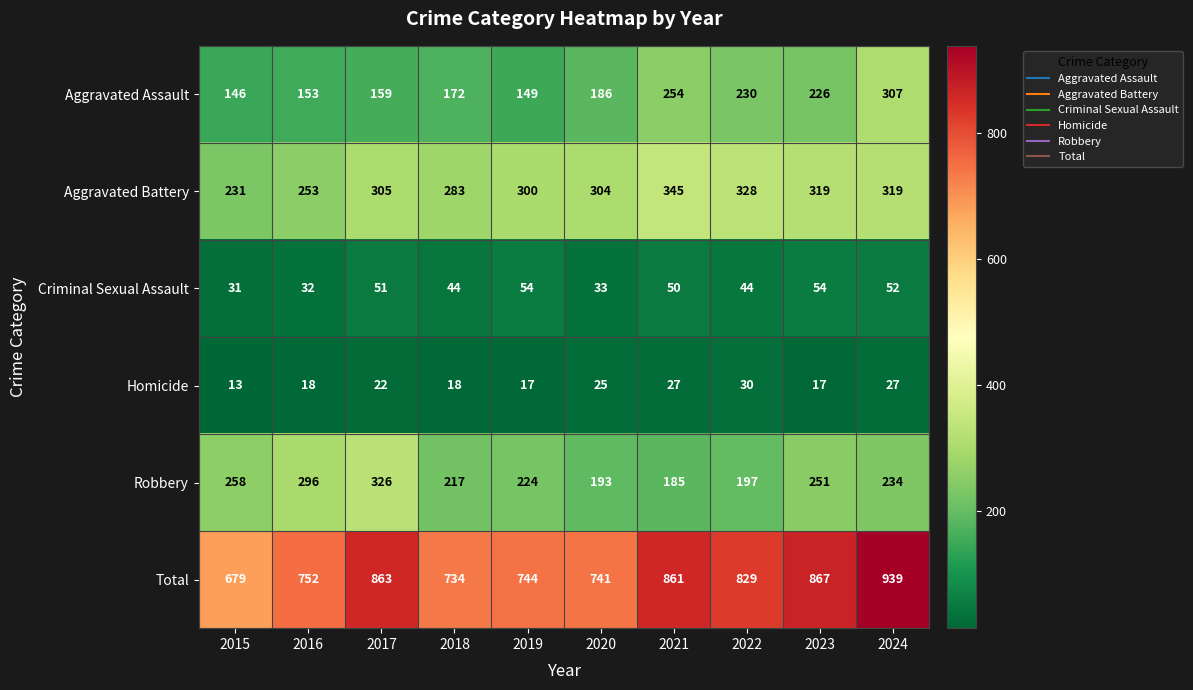

Which series has the largest total across all categories?

Total